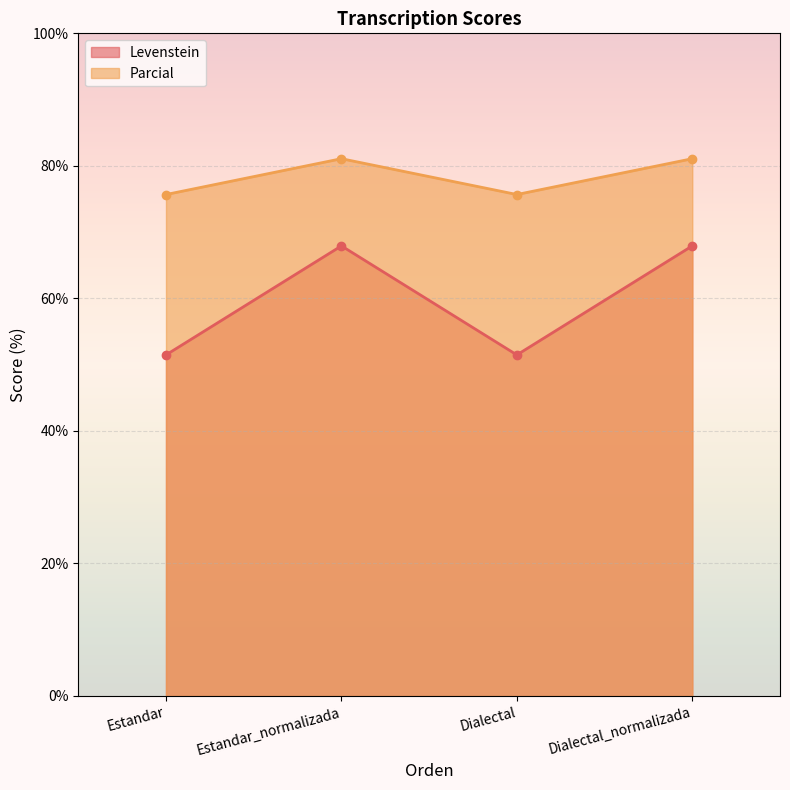

The value of Parcial at Estandar_normalizada is 36.4. True or false?

False